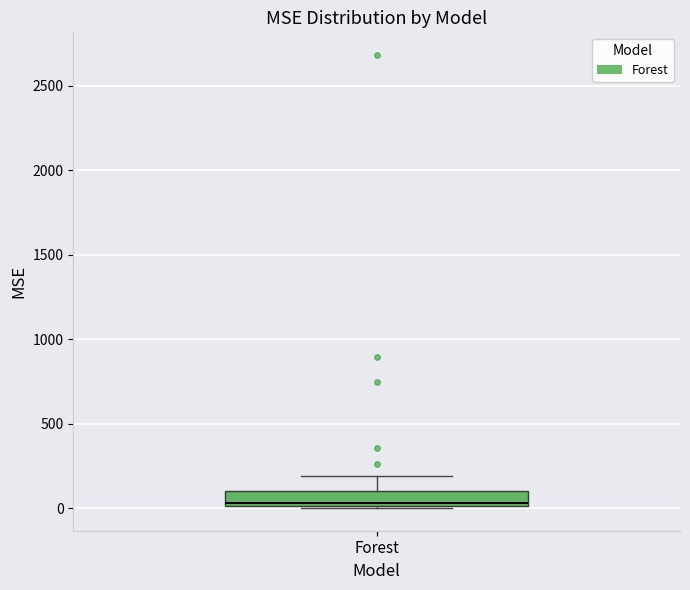

Transcribe this box plot: give where the median line is, the range the box spans, and where the two whiskers end, as read against the y-axis. The values are not printed on the chart, so give them approximately, as read against the axis.

median 50, box 0 to 100, whiskers 0 to 200